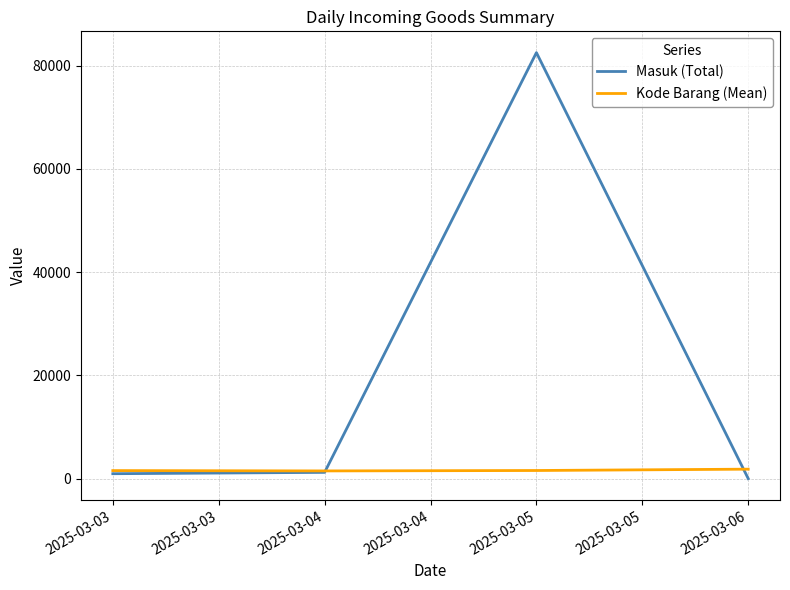

Which label corresponds to the largest value in the chart?

2025-03-05